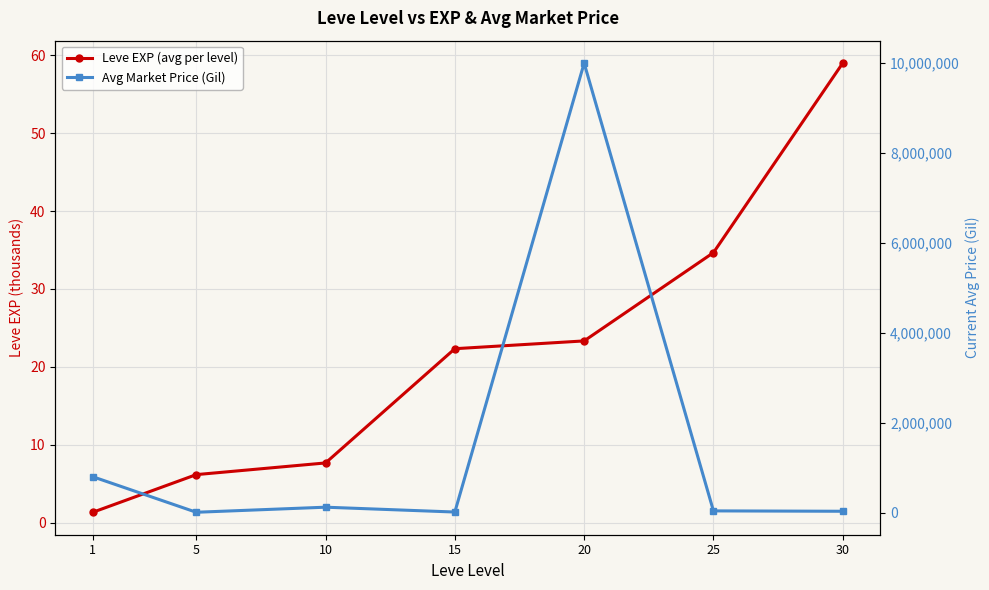

True or false: Avg Market Price (Gil) and Leve EXP (avg per level) cross at least once.

False